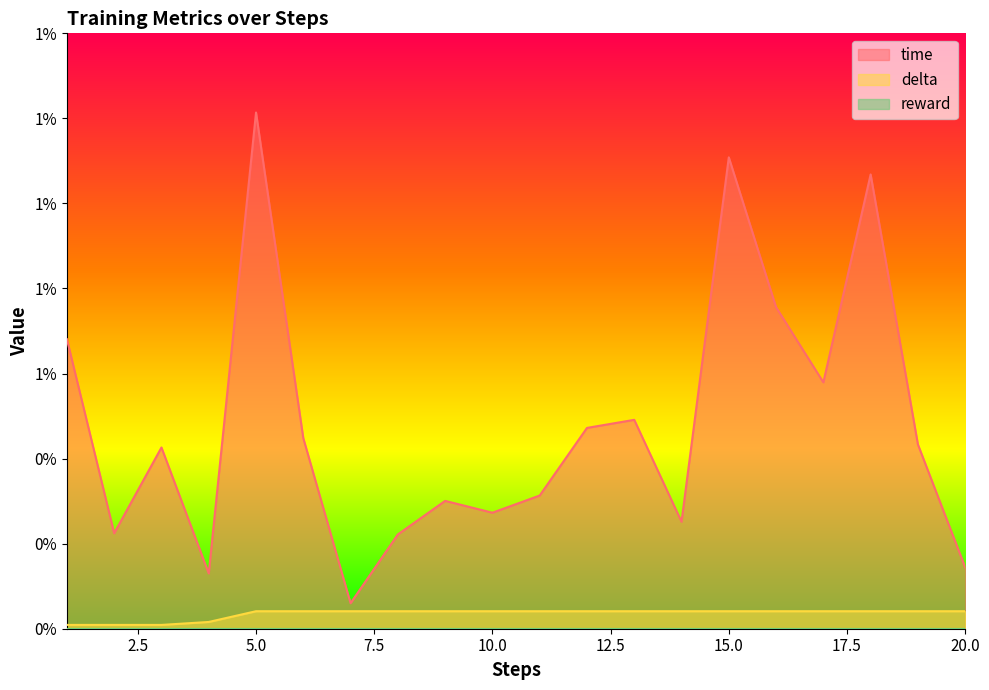

Is it true that delta equals 0.0 at 3?

True